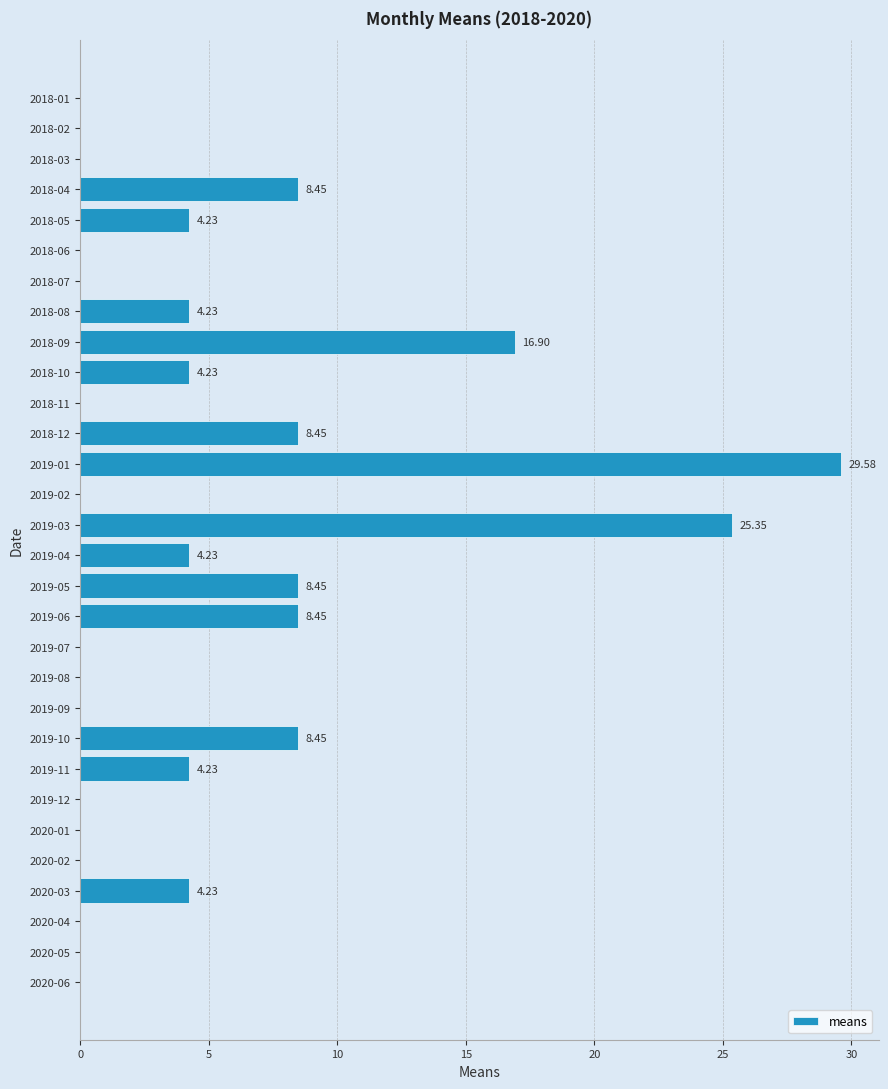

What is the sum of all values?

139.4